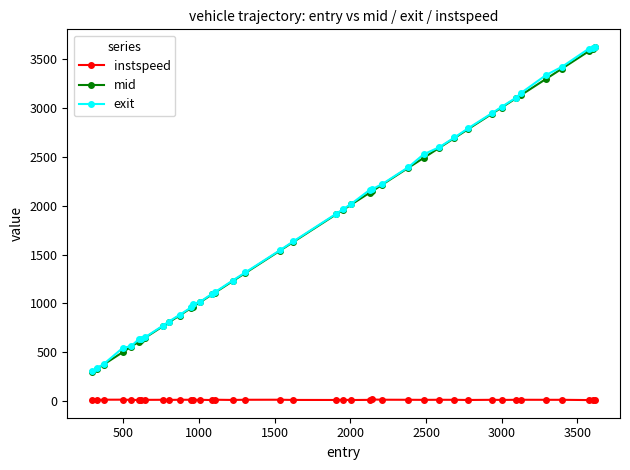

What is the value of the instspeed point at the 9th from the left?

13.5